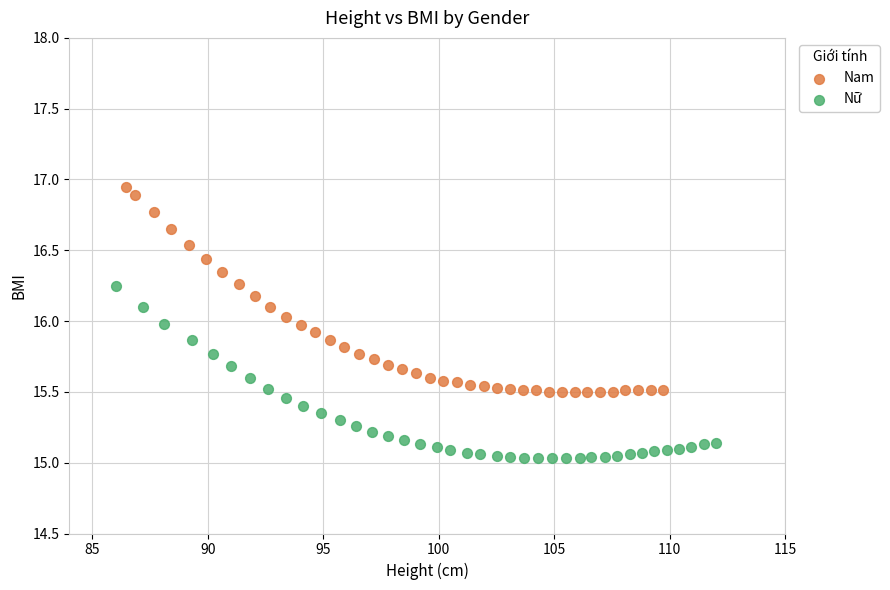

Which series contains the highest Y value?

Nam